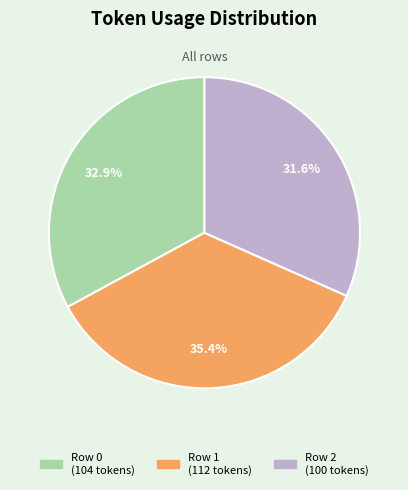

Between Row 0 and Row 2, which is larger?

Row 0